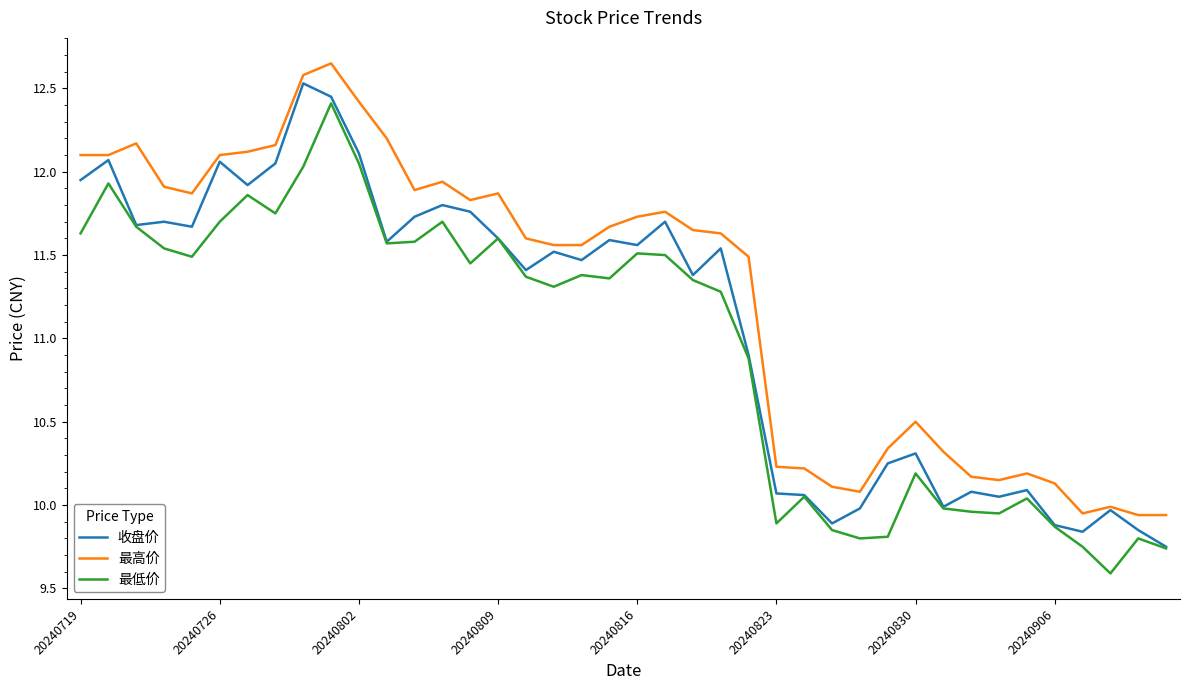

List the series in order of their overall mean, lowest first.

最低价, 收盘价, 最高价